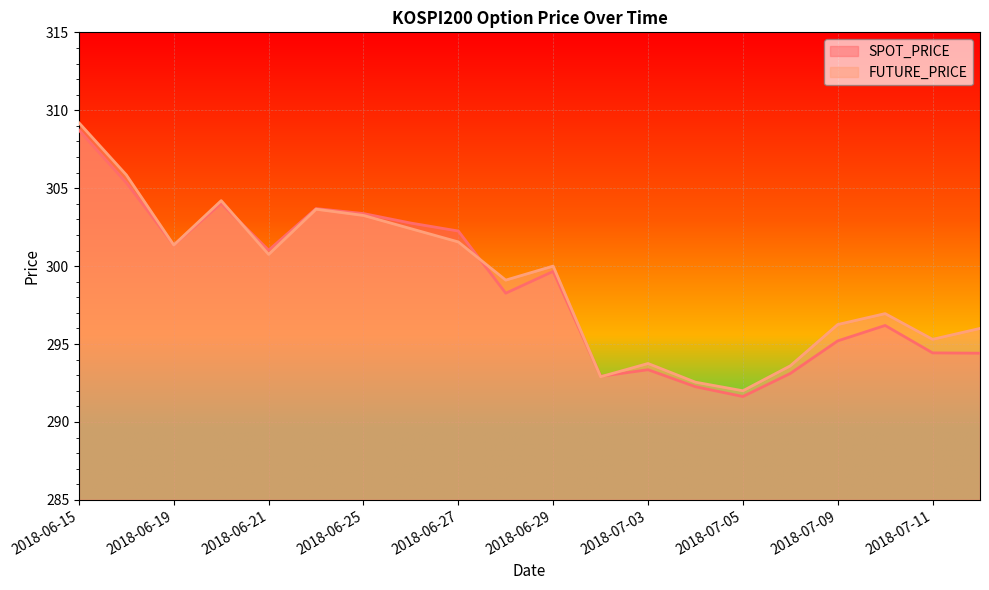

The value of SPOT_PRICE at 2018-06-21 is 86.9. True or false?

False